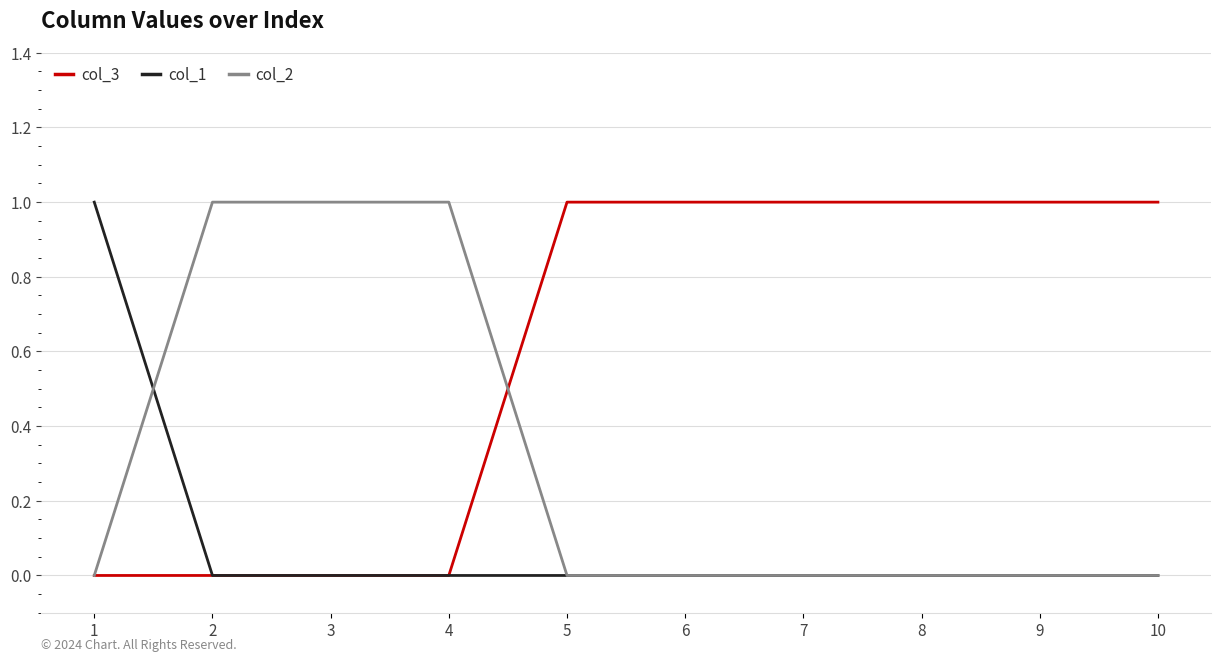

Reading right to left, extract all data points from this chart.

col_3: 1	1	1	1	1	1	0	0	0	0
col_1: 0	0	0	0	0	0	0	0	0	1
col_2: 0	0	0	0	0	0	1	1	1	0